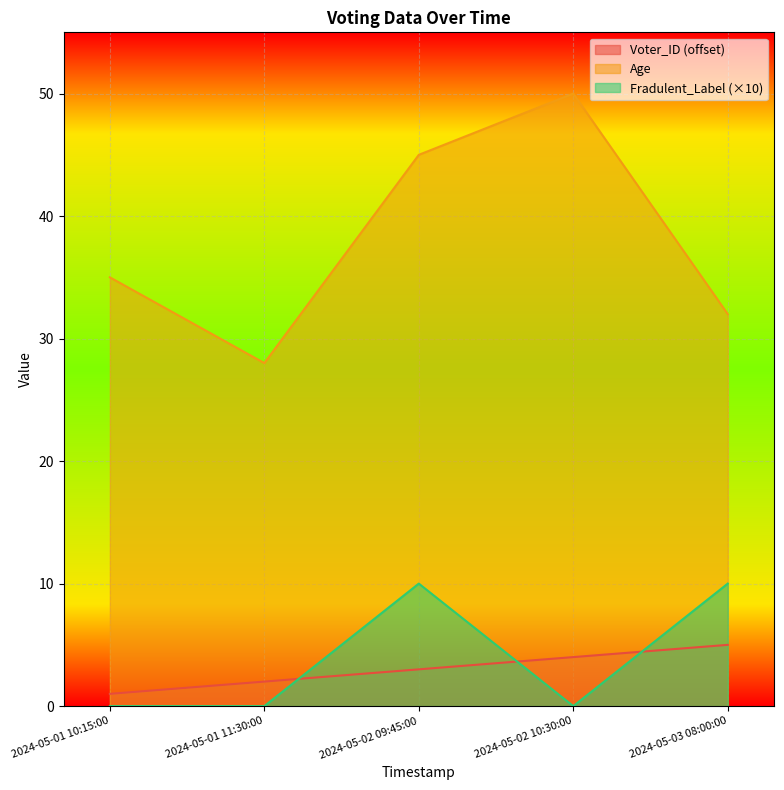

How many Fradulent_Label values are between 0 and 10?

5